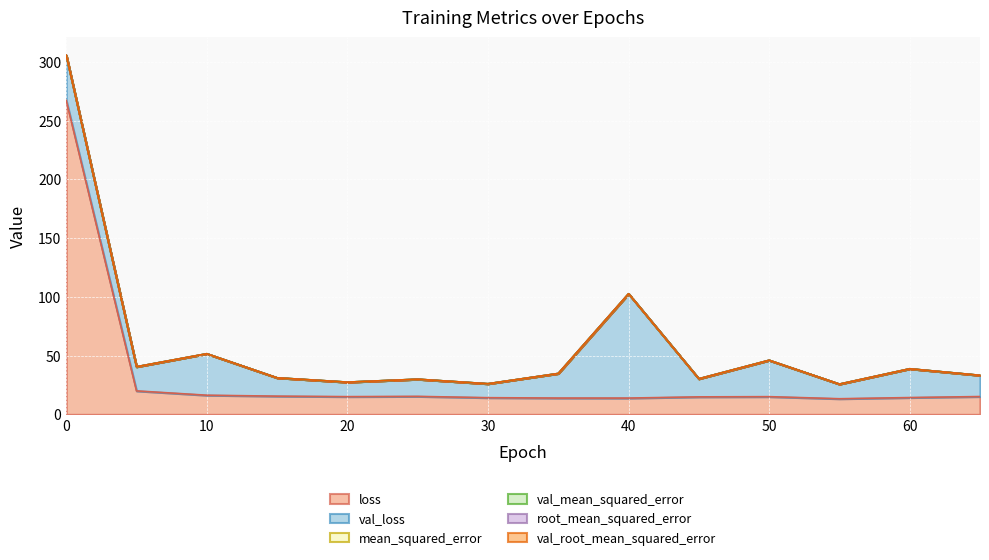

How many lines are shown in the chart?

6